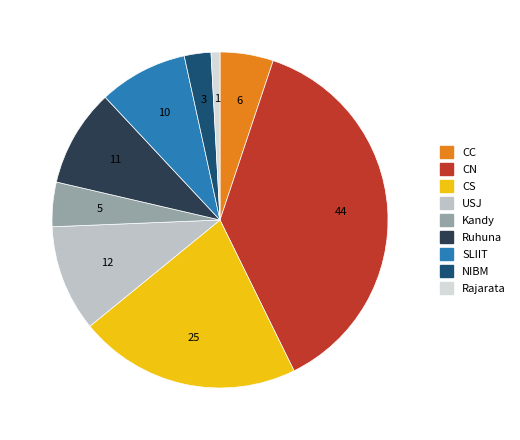

Which category has the biggest portion of the pie?

CN